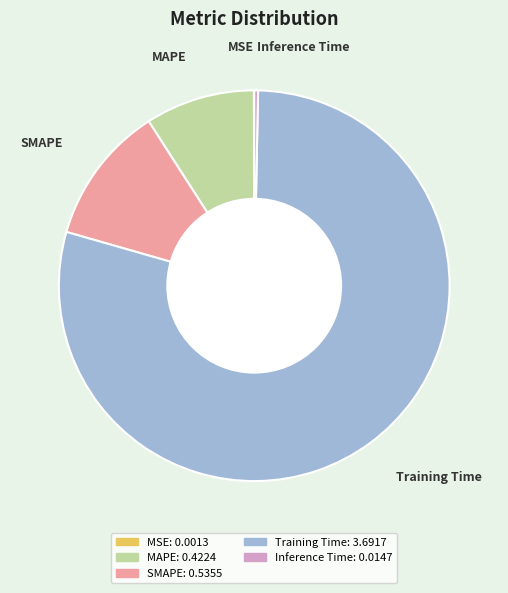

Between Training Time and Inference Time, which is larger?

Training Time